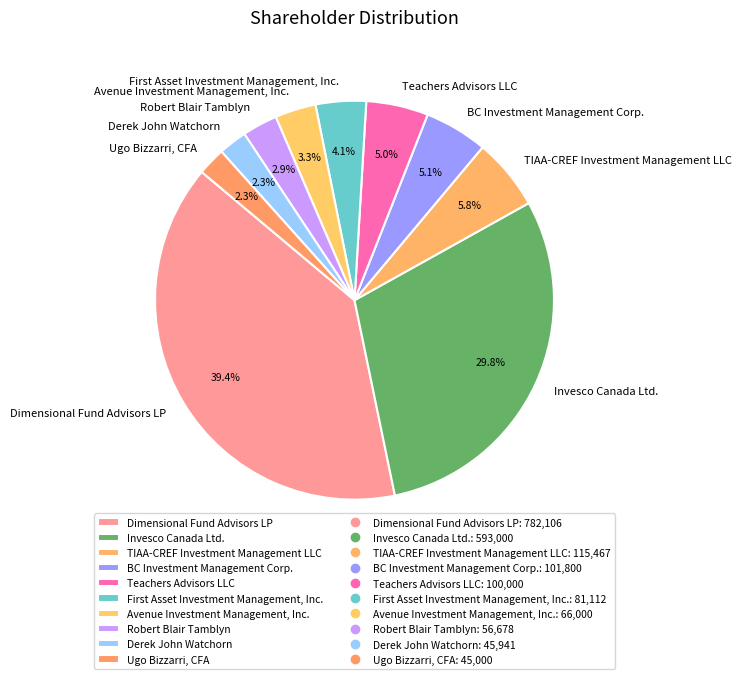

How many slices are in this pie chart?

10